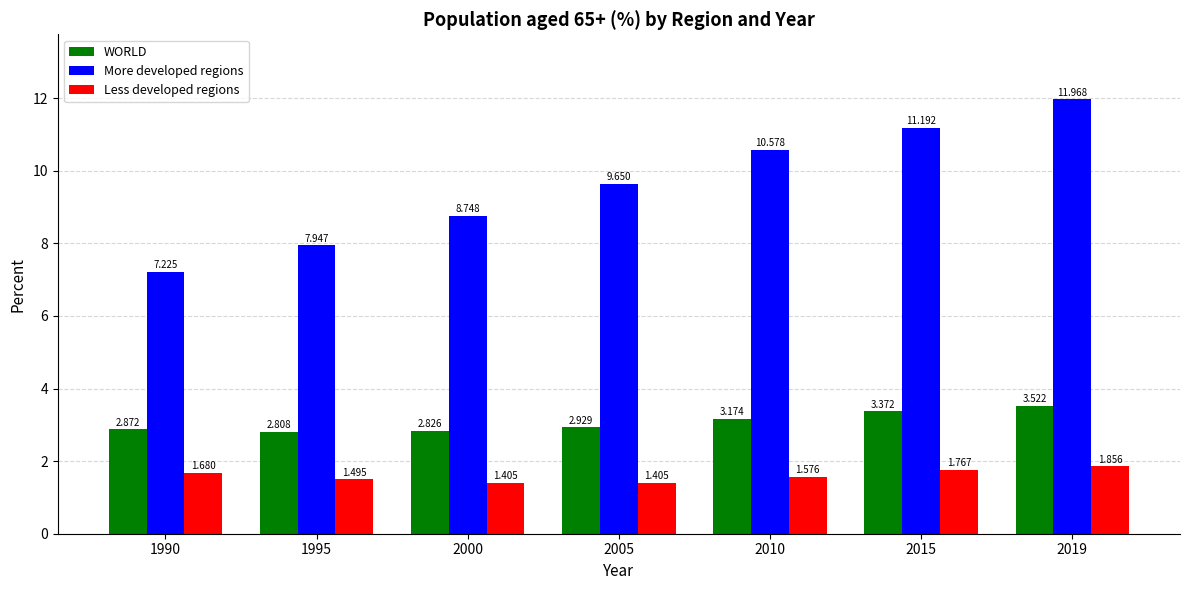

Count the number of data series in this chart.

3